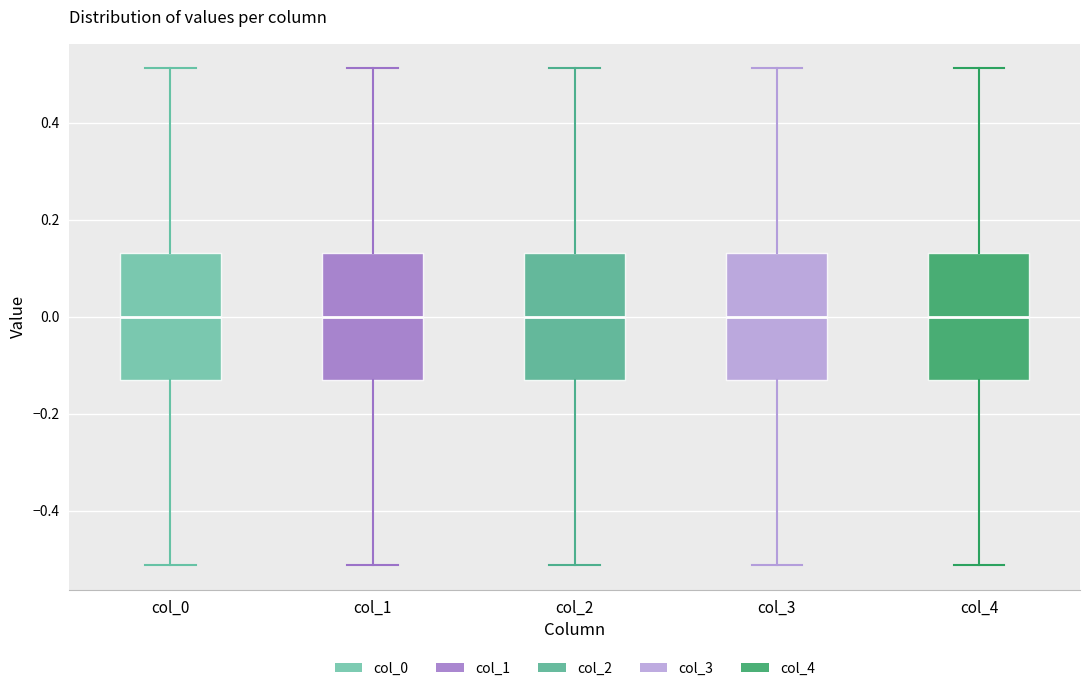

Where does the lower whisker of the box for col_2 end on the y-axis? The values are not printed on the chart, so give them approximately, as read against the axis.

-0.52